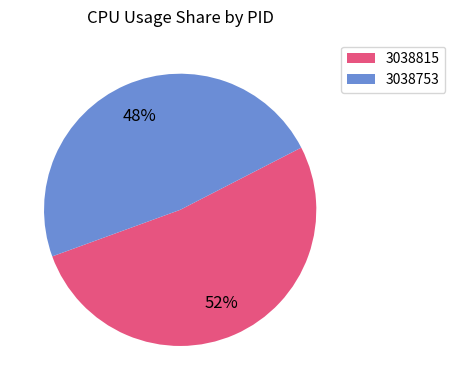

Does 3038753 represent more than half of the total?

No